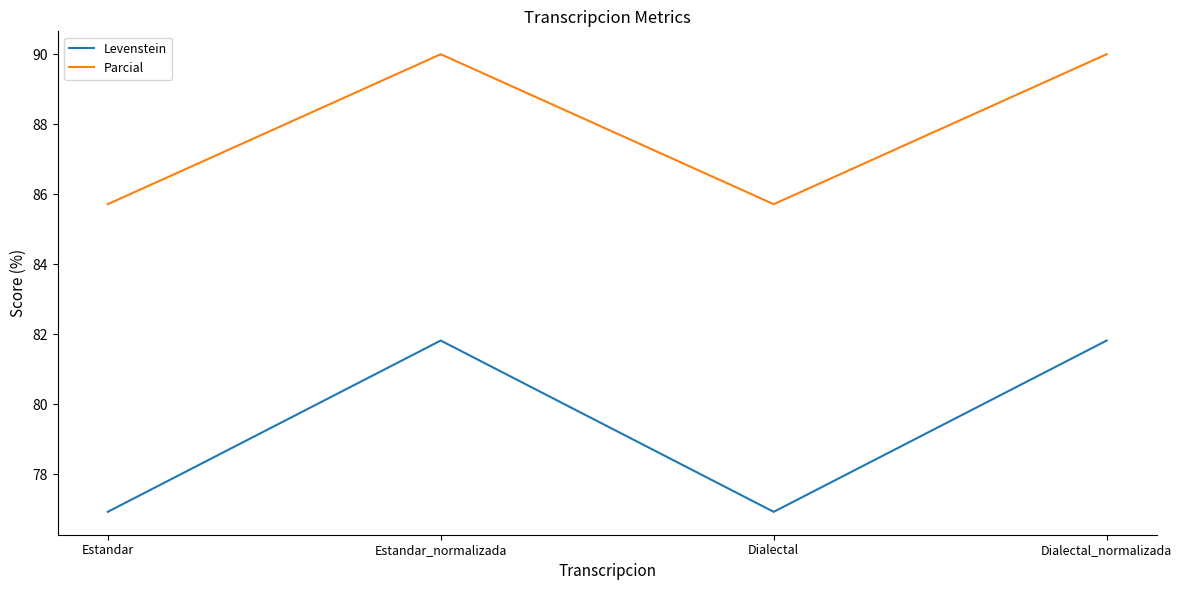

What is the smallest value displayed?

76.9